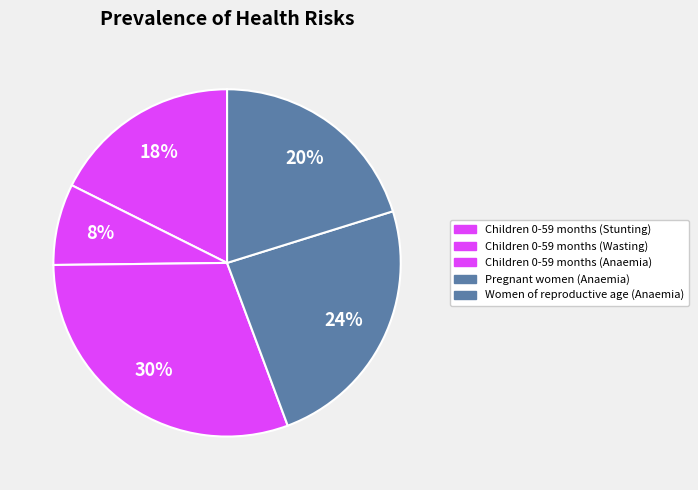

To the nearest percent, what is the combined percentage of Pregnant women (Anaemia) and Children 0-59 months (Wasting)?

32%